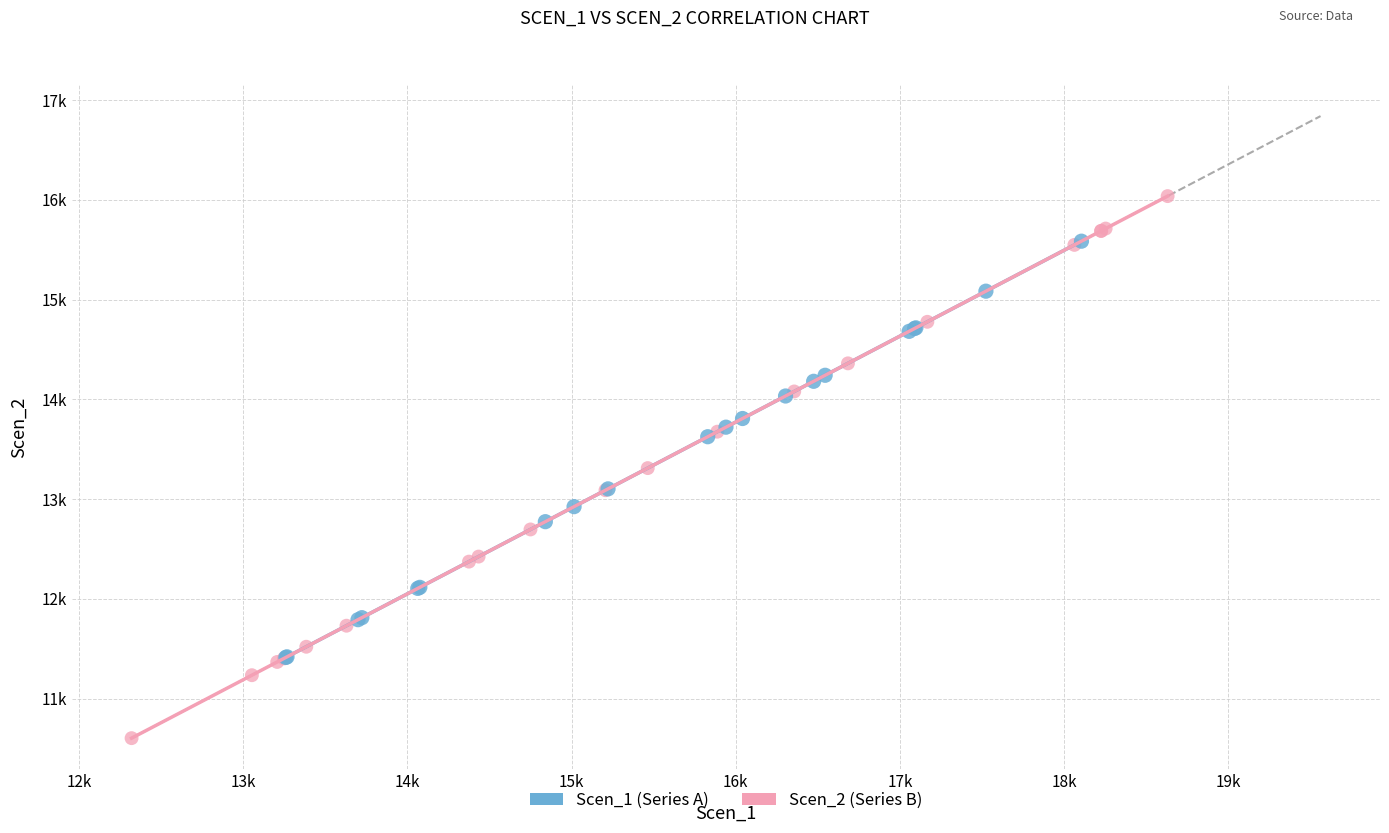

Which series contains the lowest Y value?

Scen_2 (Series B)